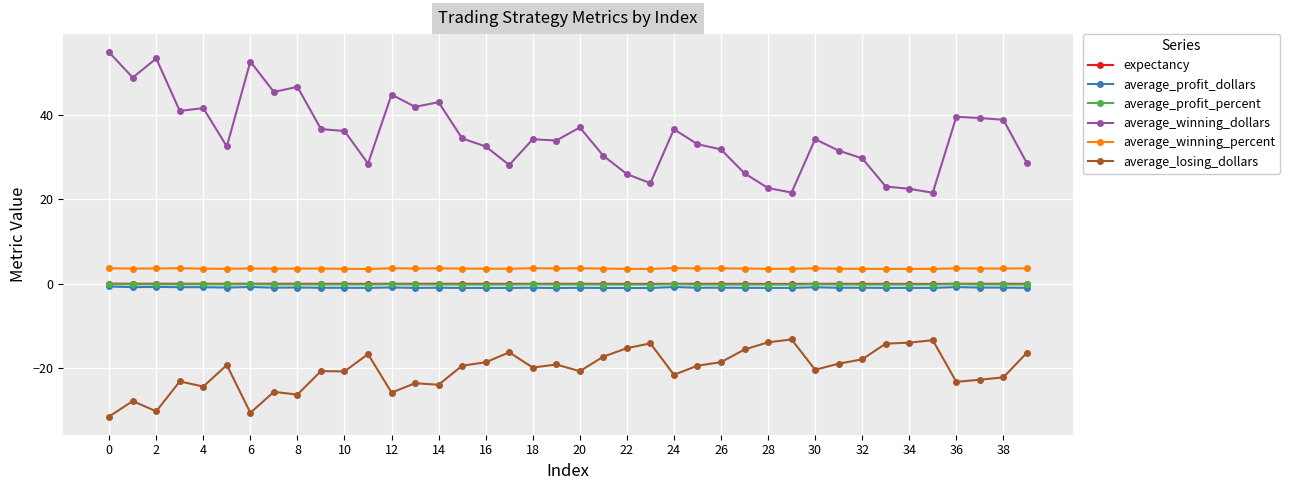

Does the chart display data point markers on the line(s)?

Yes